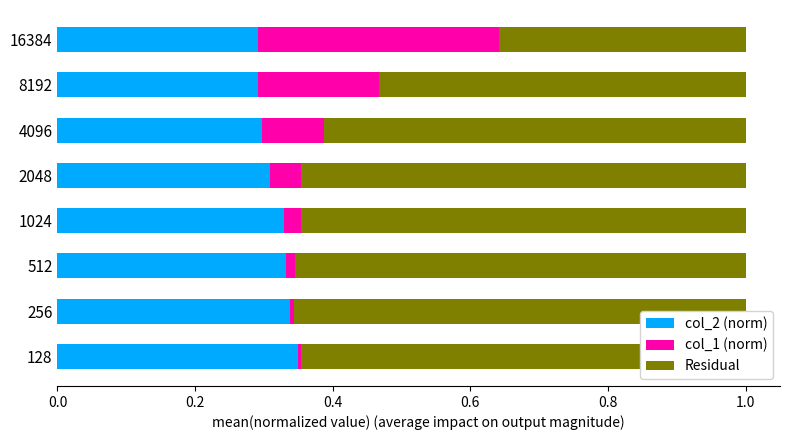

What are all the series names shown in the legend?

col_2 (normalized), col_1 (normalized), Residual